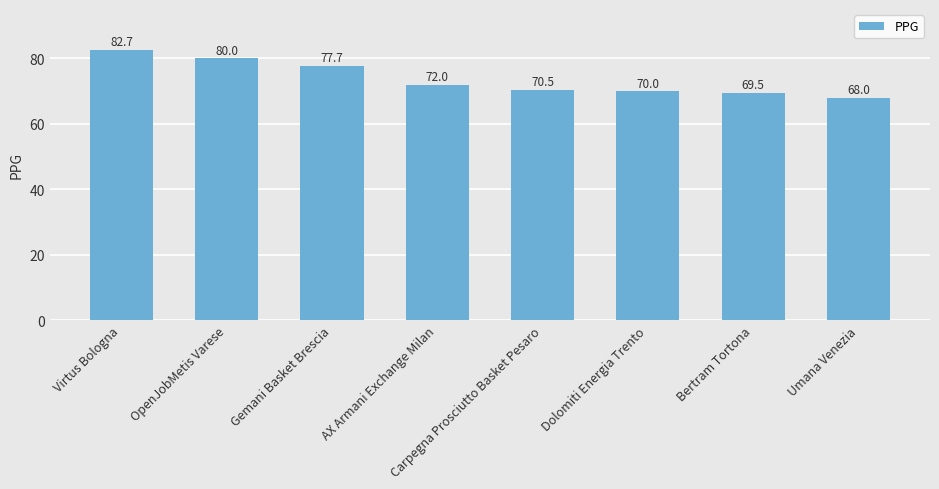

Reading right to left, what are all the values shown in this chart?

Umana Venezia=68.0	Bertram Tortona=69.5	Dolomiti Energia Trento=70.0	Carpegna Prosciutto Basket Pesaro=70.5	AX Armani Exchange Milan=72.0	Gemani Basket Brescia=77.7	OpenJobMetis Varese=80.0	Virtus Bologna=82.7